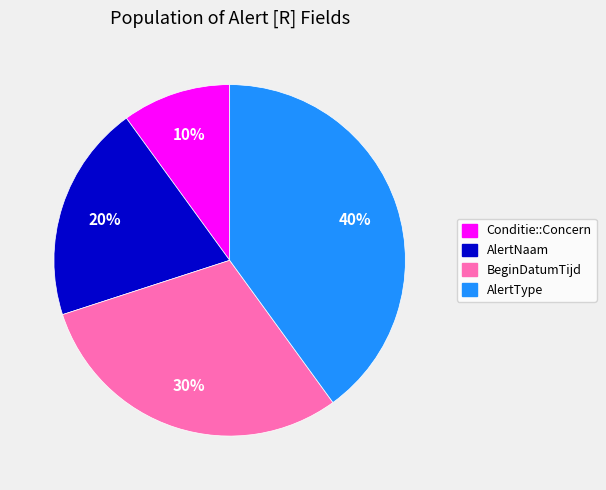

Count the number of slices in the pie.

4